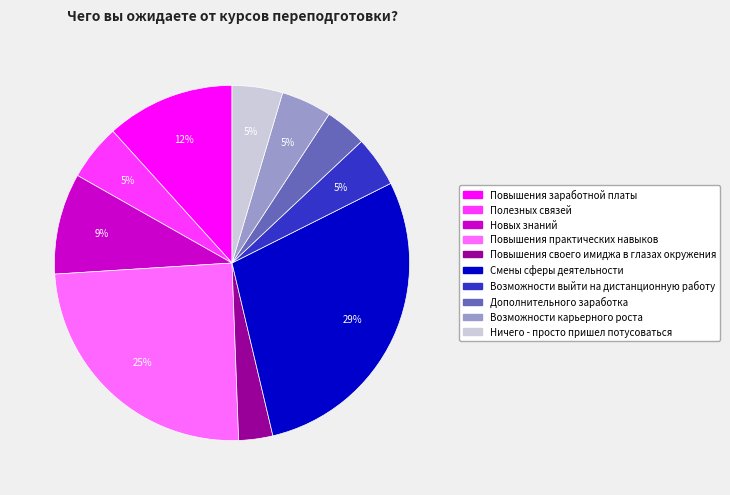

True or false: Смены сферы деятельности accounts for 29% of the total.

True